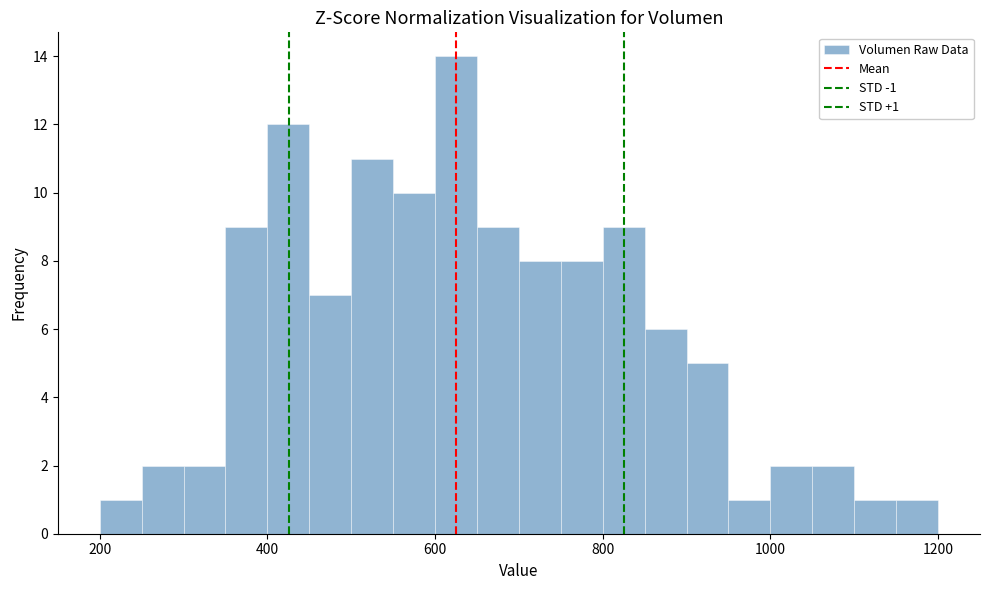

Around what value on the x-axis is the tallest bar? Give the approximate position of its centre, as read against the axis.

620